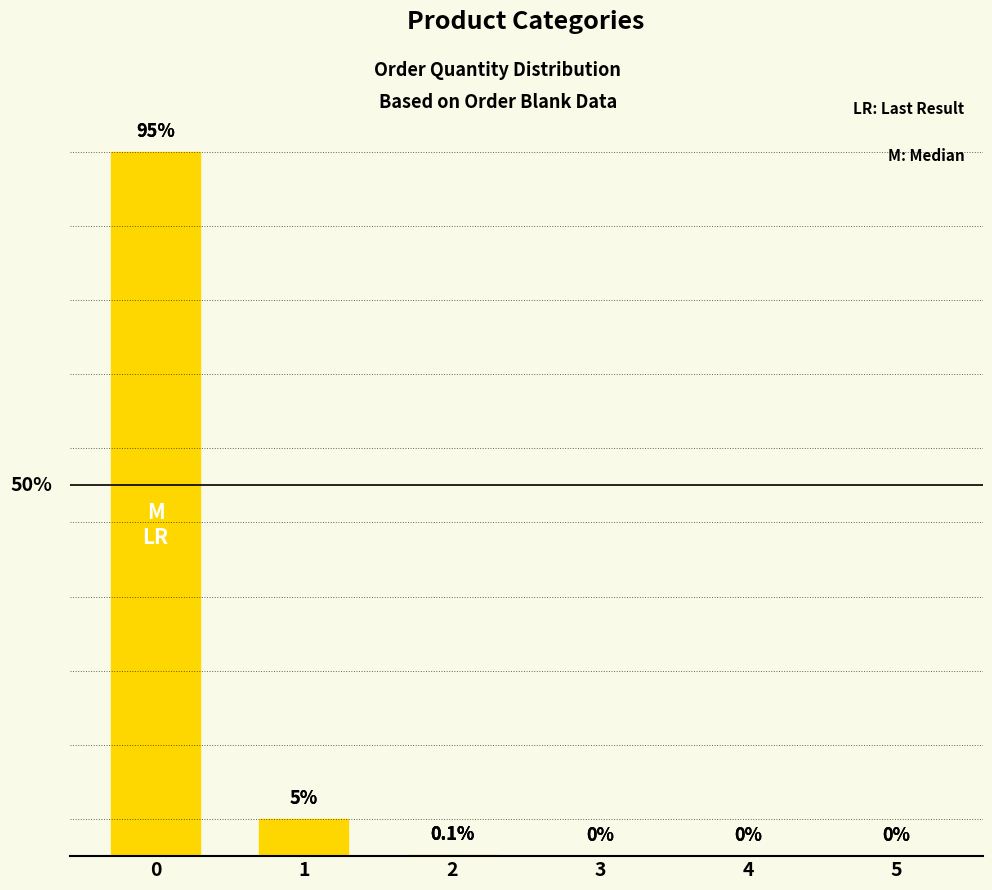

At which label is the value closest to 47?

1